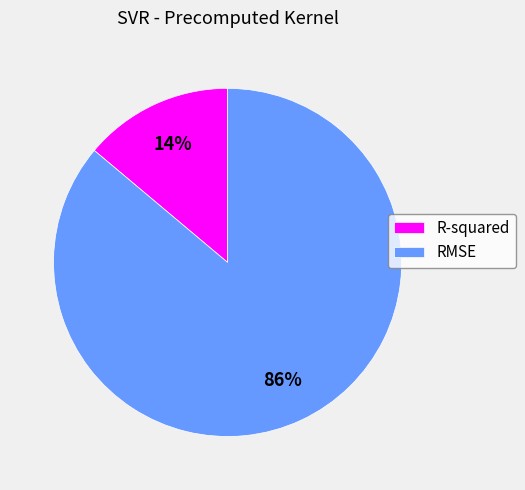

What is the majority slice?

RMSE